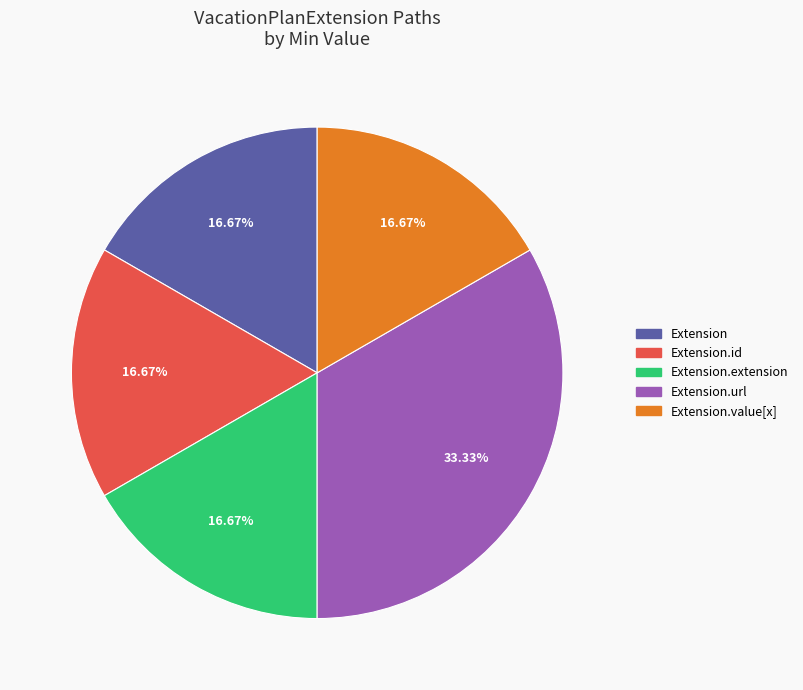

How many segments does this pie chart have?

5